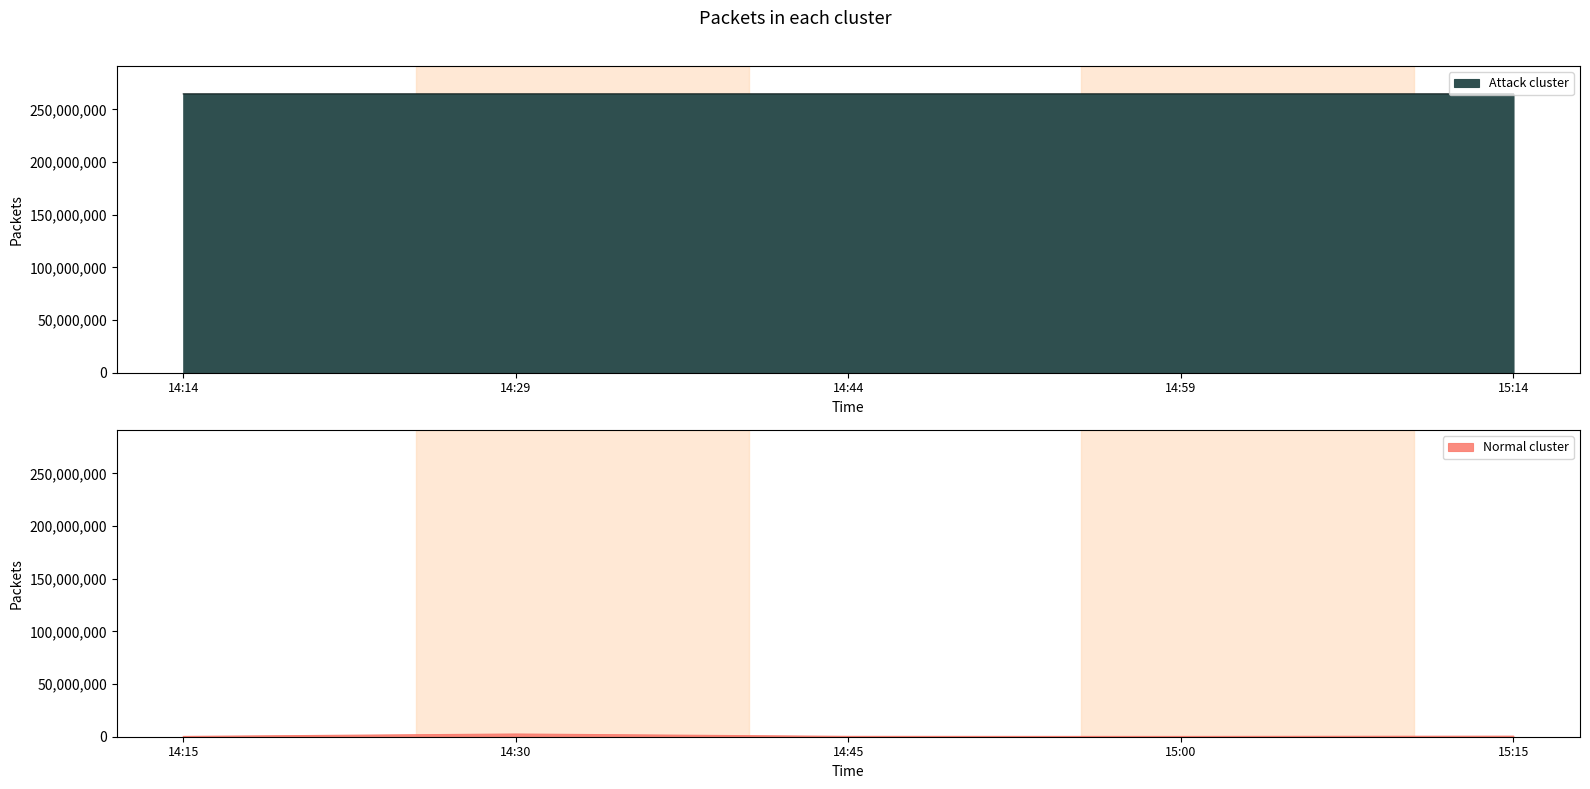

The value of Attack cluster at 15:14 is 139099411. True or false?

False